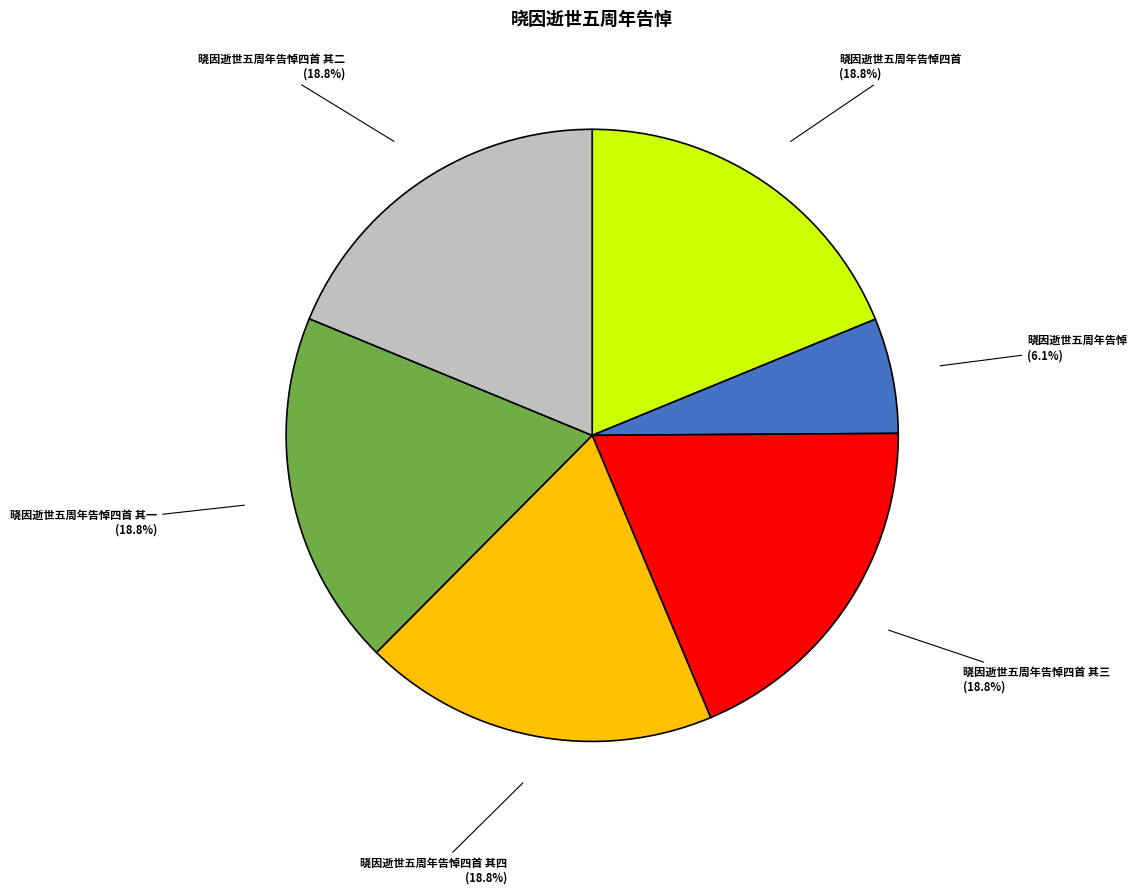

How many slices are in this pie chart?

6